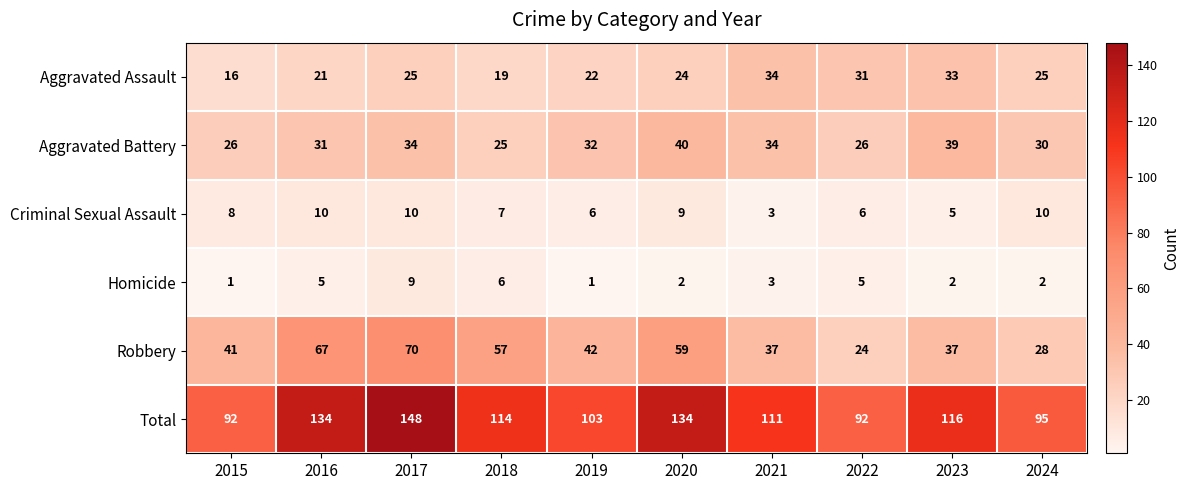

At 2022, list the series in order from smallest to largest.

Homicide, Criminal Sexual Assault, Robbery, Aggravated Battery, Aggravated Assault, Total